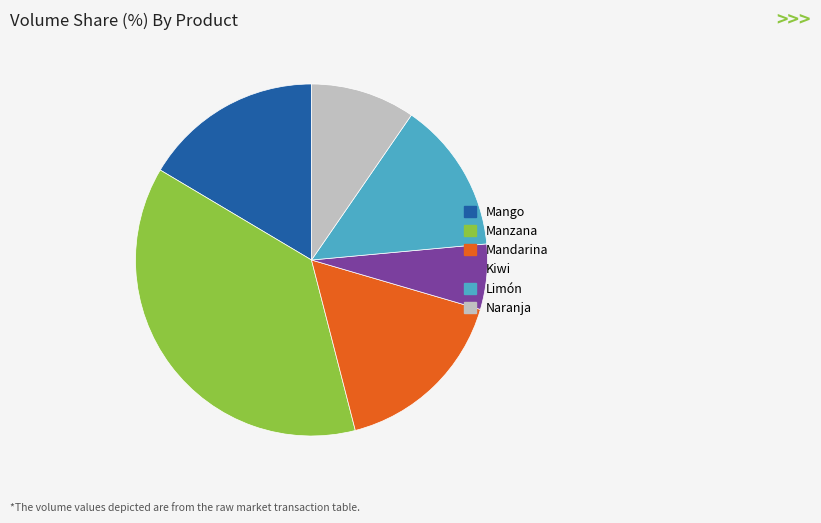

Which slice is the smallest?

Kiwi